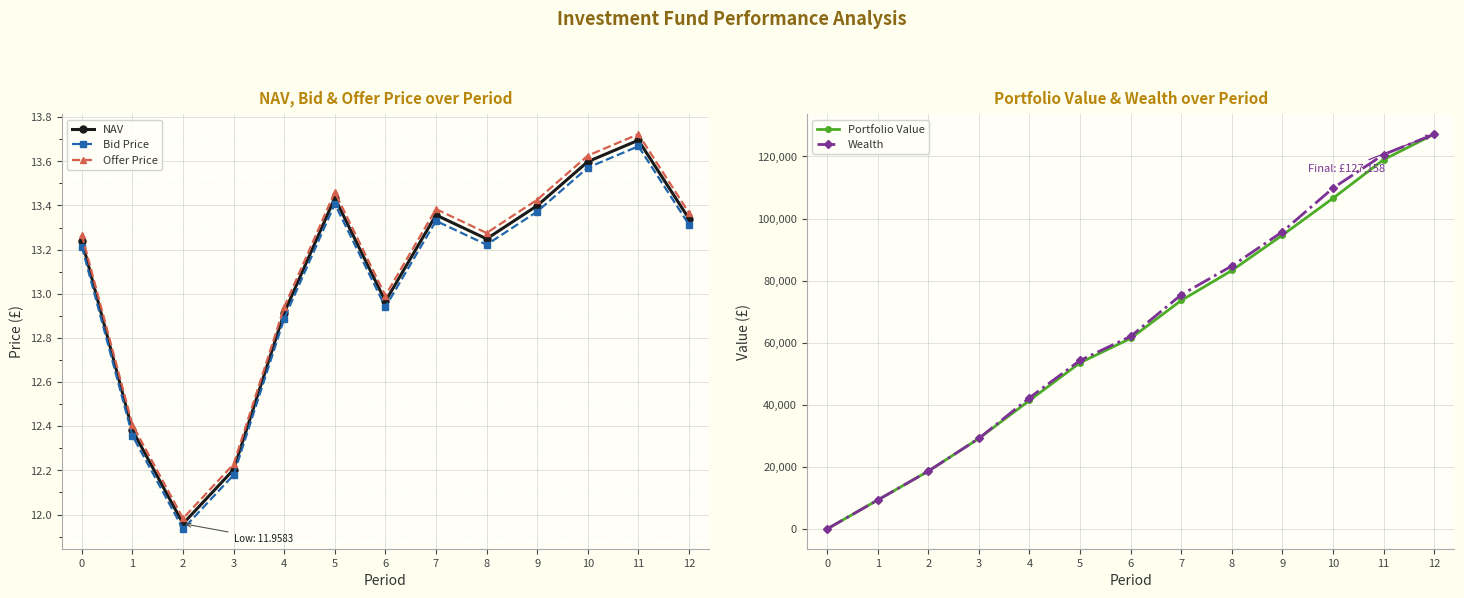

At how many categories does at least one series exceed 112796?

2